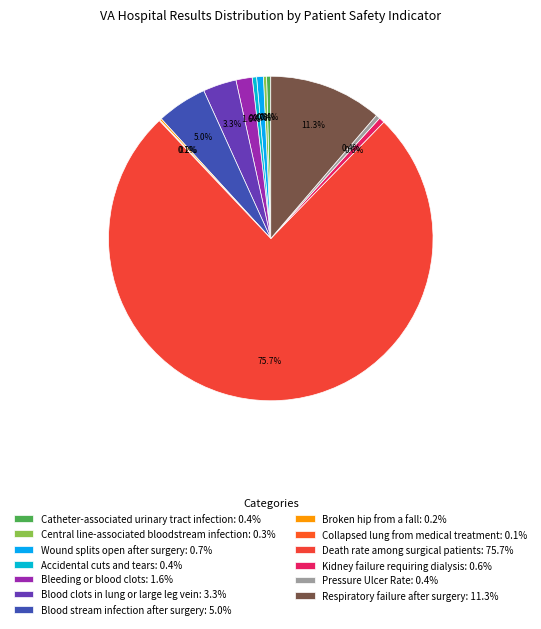

How many slices are in this pie chart?

13